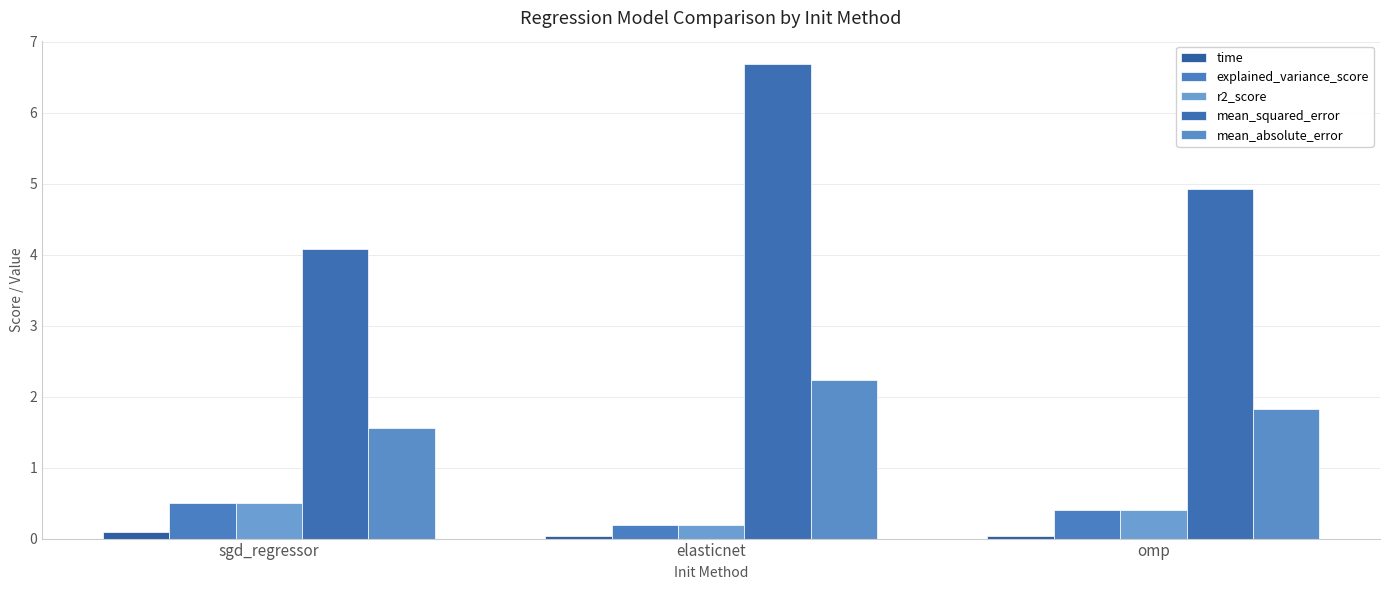

What is the sum of the time values at sgd_regressor and elasticnet?

0.1